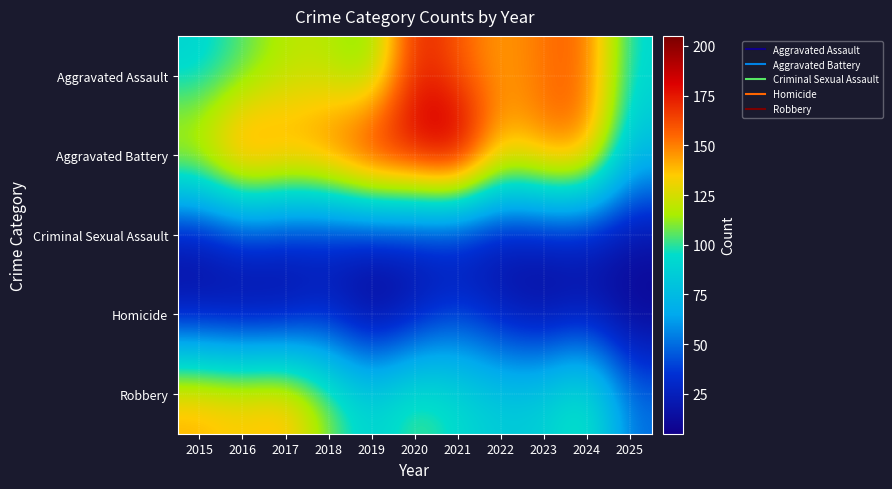

Reading left to right, transcribe all the data shown in this chart.

Aggravated Assault: 2015=89	2016=103	2017=118	2018=118	2019=103	2020=176	2021=157	2022=143	2023=153	2024=157	2025=92
Aggravated Battery: 2015=133	2016=168	2017=154	2018=163	2019=190	2020=188	2021=205	2022=137	2023=152	2024=154	2025=76
Criminal Sexual Assault: 2015=18	2016=32	2017=28	2018=24	2019=24	2020=24	2021=19	2022=16	2023=20	2024=20	2025=15
Homicide: 2015=15	2016=10	2017=11	2018=26	2019=5	2020=19	2021=37	2022=22	2023=12	2024=20	2025=7
Robbery: 2015=143	2016=137	2017=144	2018=110	2019=88	2020=107	2021=95	2022=85	2023=88	2024=107	2025=51